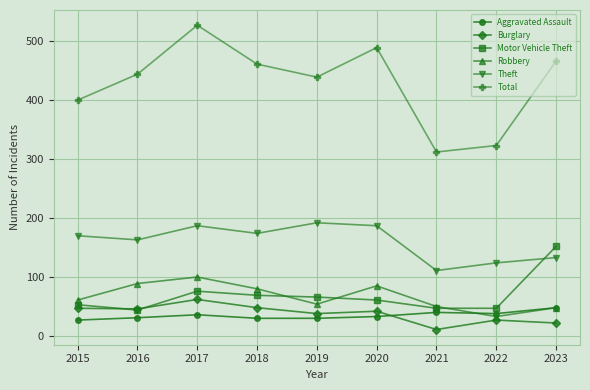

How many distinct data groups are displayed?

6